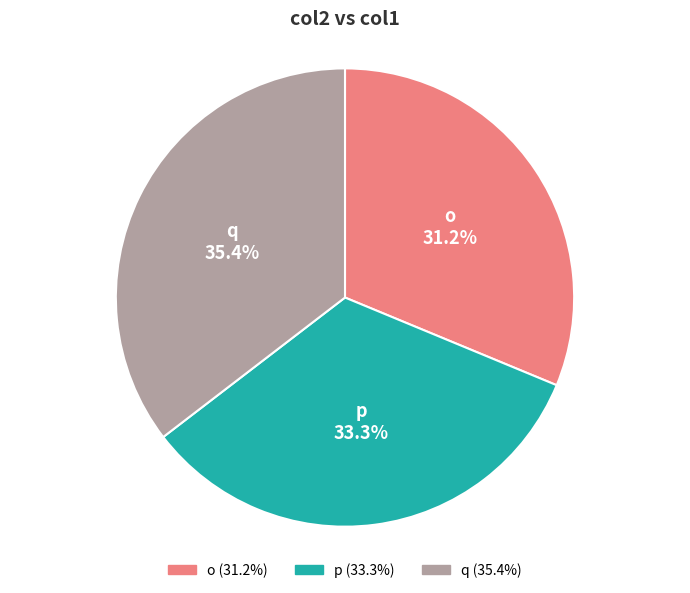

To the nearest percent, what portion does o represent?

31%